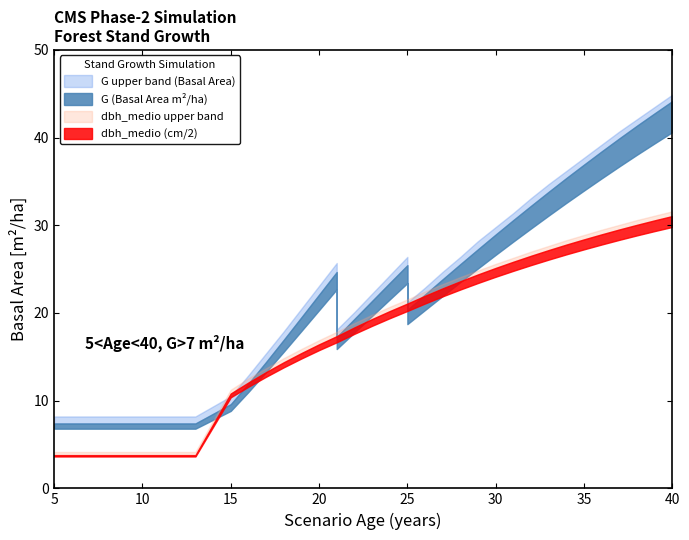

Is it true that G equals 12.3 at 21?

False